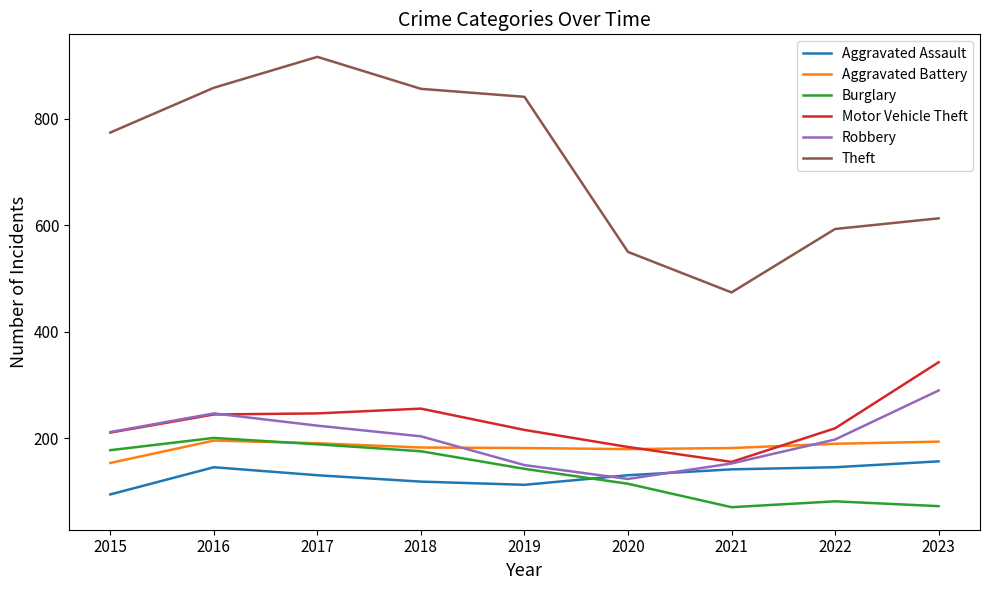

Is it true that Motor Vehicle Theft equals 247 at 2017?

True